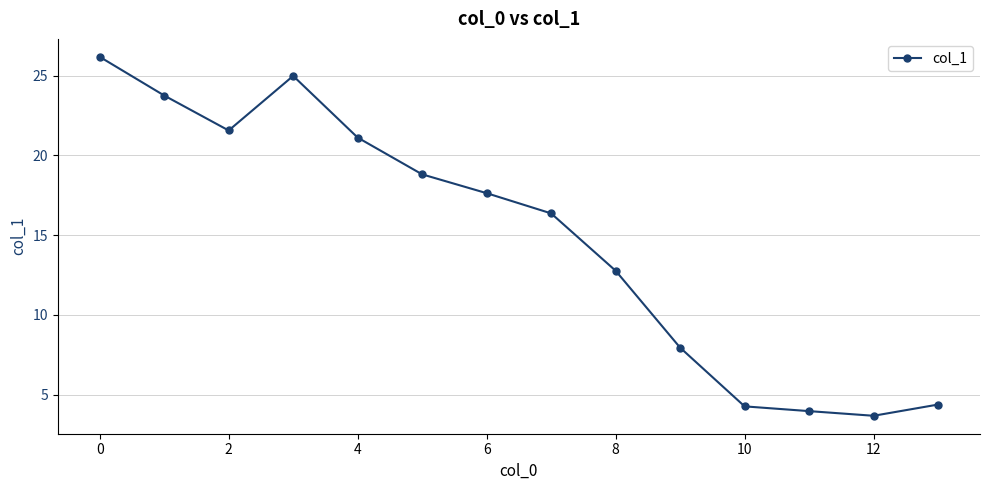

What is the smallest value displayed?

3.7